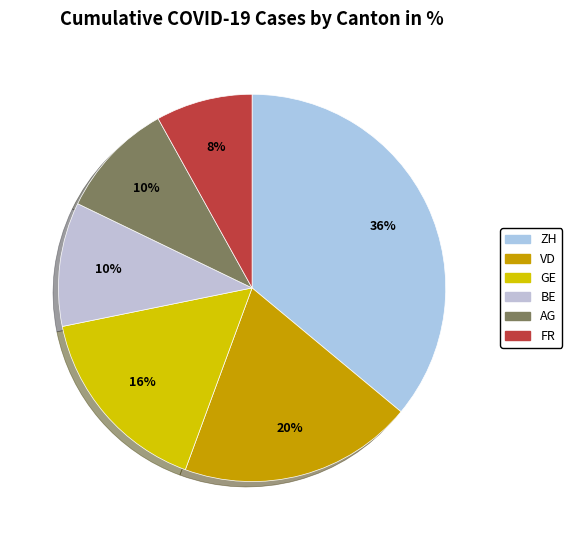

To the nearest percent, what is the difference between the largest and smallest slice percentages?

28%